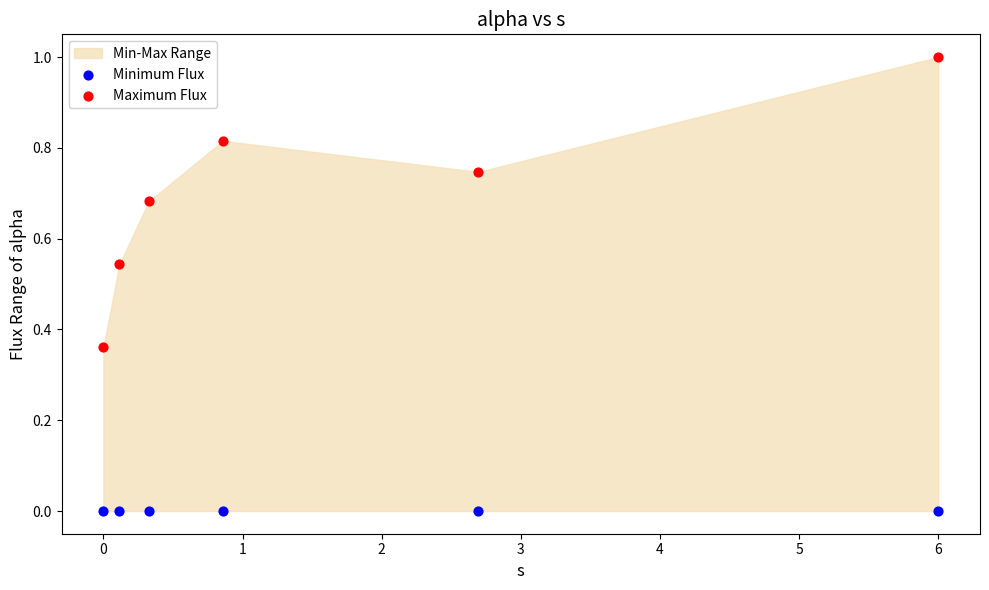

Which series contains the highest Y value?

Maximum Flux